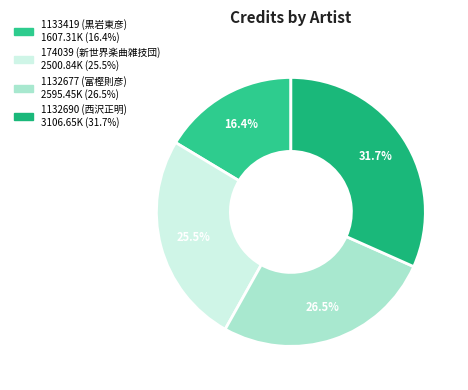

What is the smallest slice in the pie chart?

1133419 (黒岩東彦)